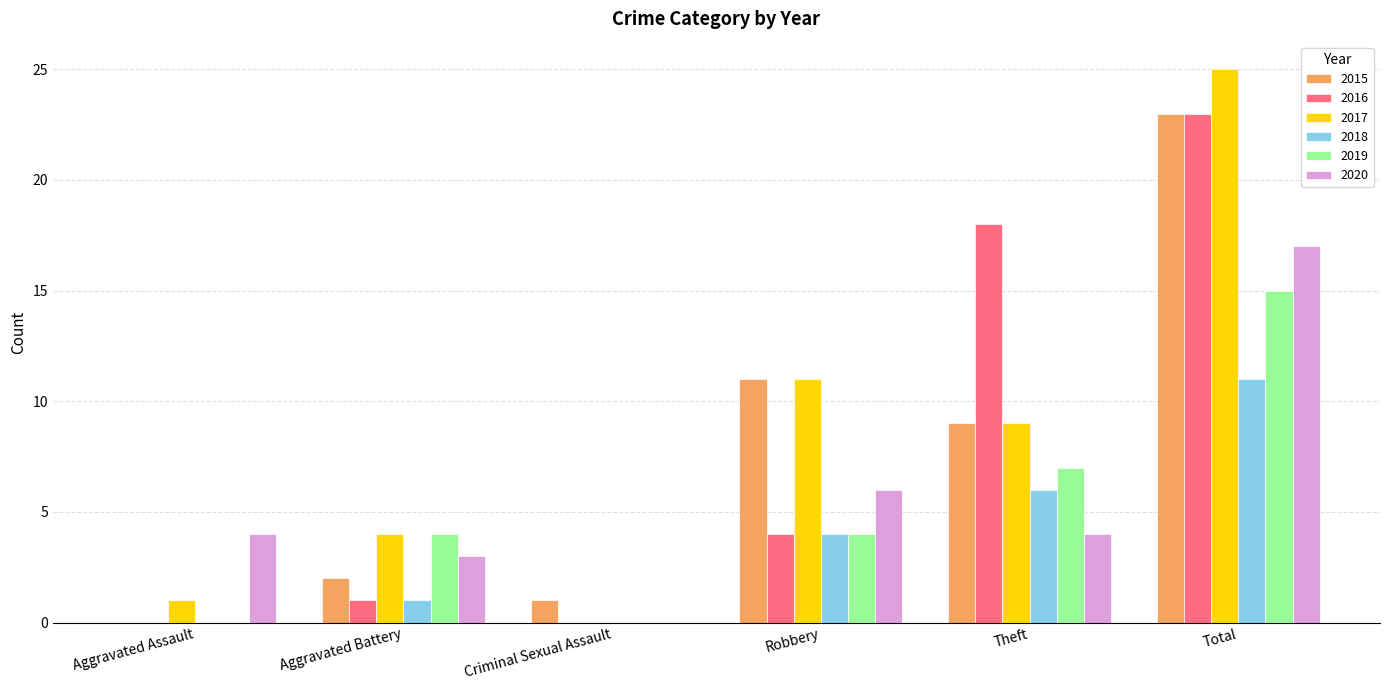

Which series changed the most between Robbery and Total?

2016